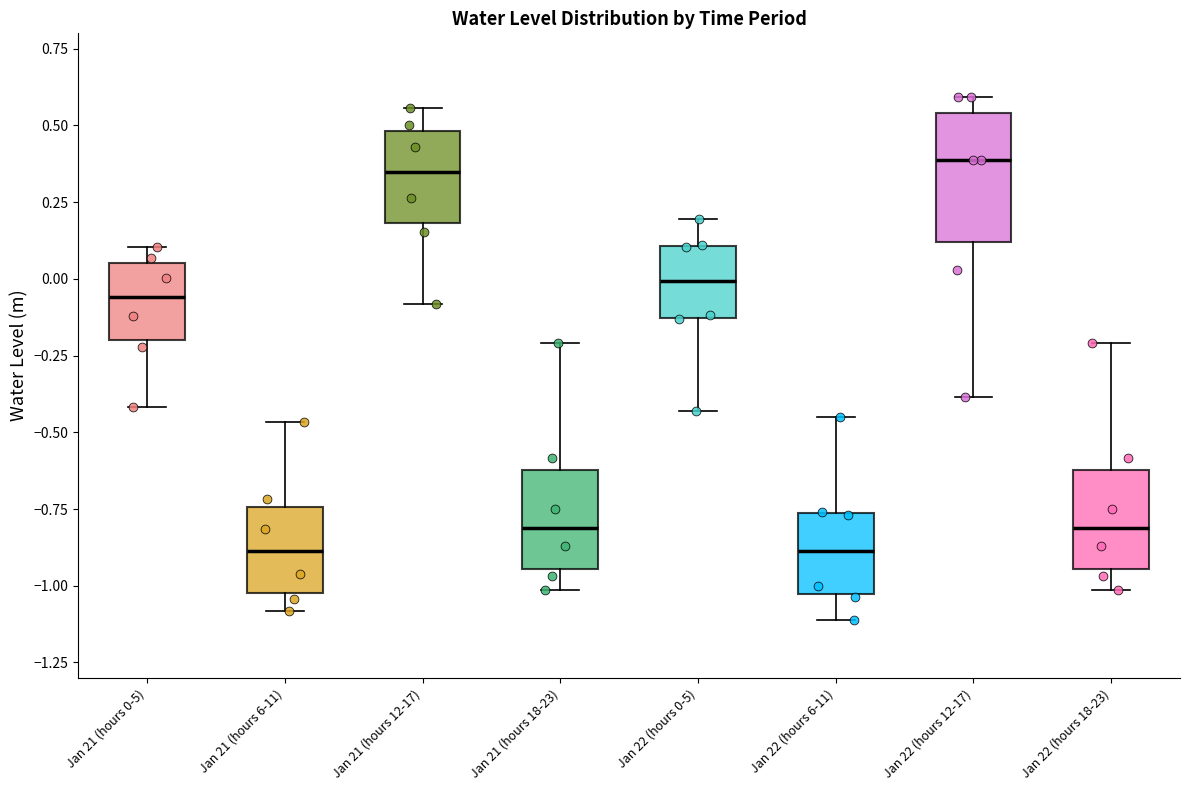

Where does the median line of the box for Jan 21 (hours 6-11) sit on the y-axis? The values are not printed on the chart, so give them approximately, as read against the axis.

-0.90